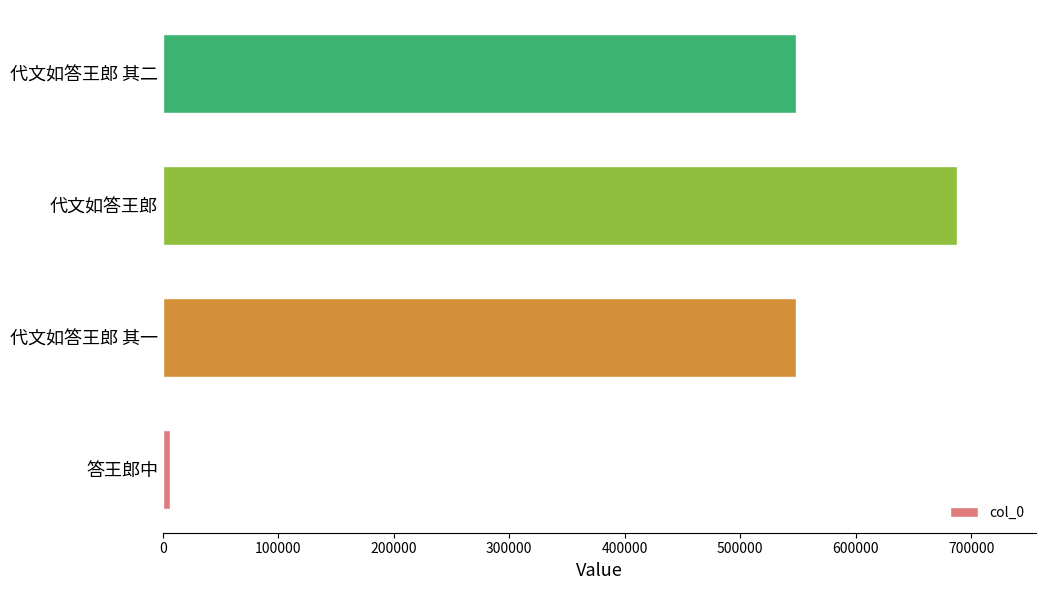

Which has a higher value, 答王郎中 or 代文如答王郎 其二?

代文如答王郎 其二